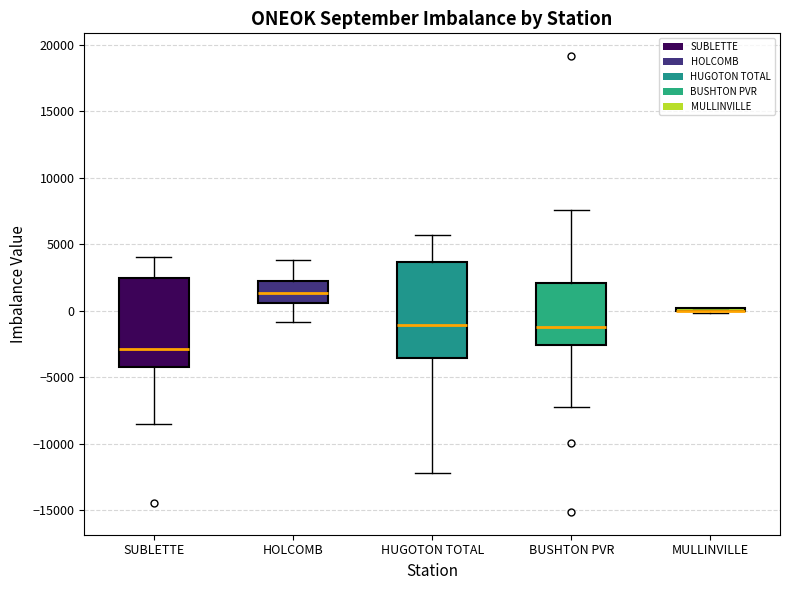

Which box is the tallest, from its lower edge to its upper edge?

HUGOTON TOTAL